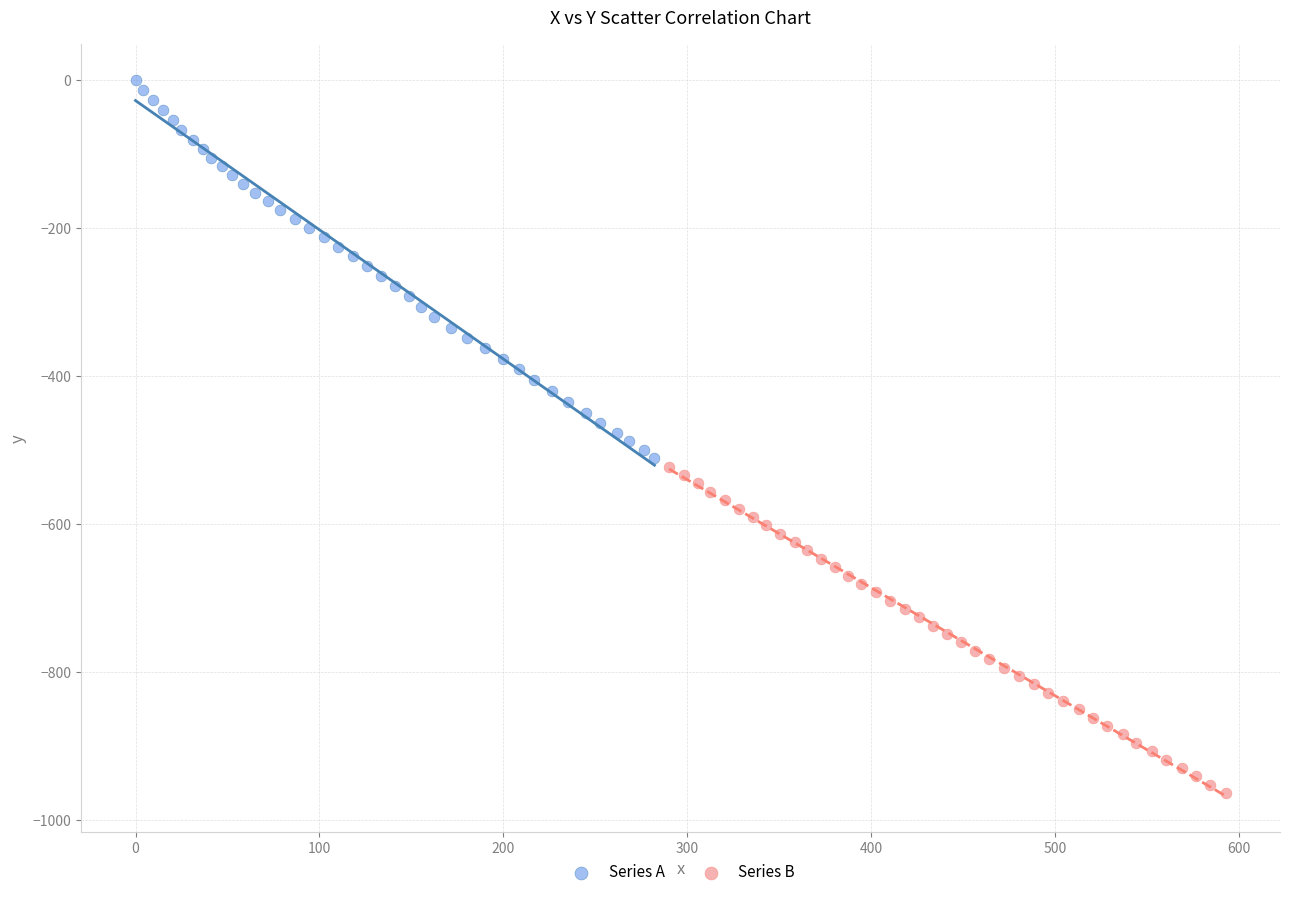

Which series reaches the maximum Y coordinate?

Series A